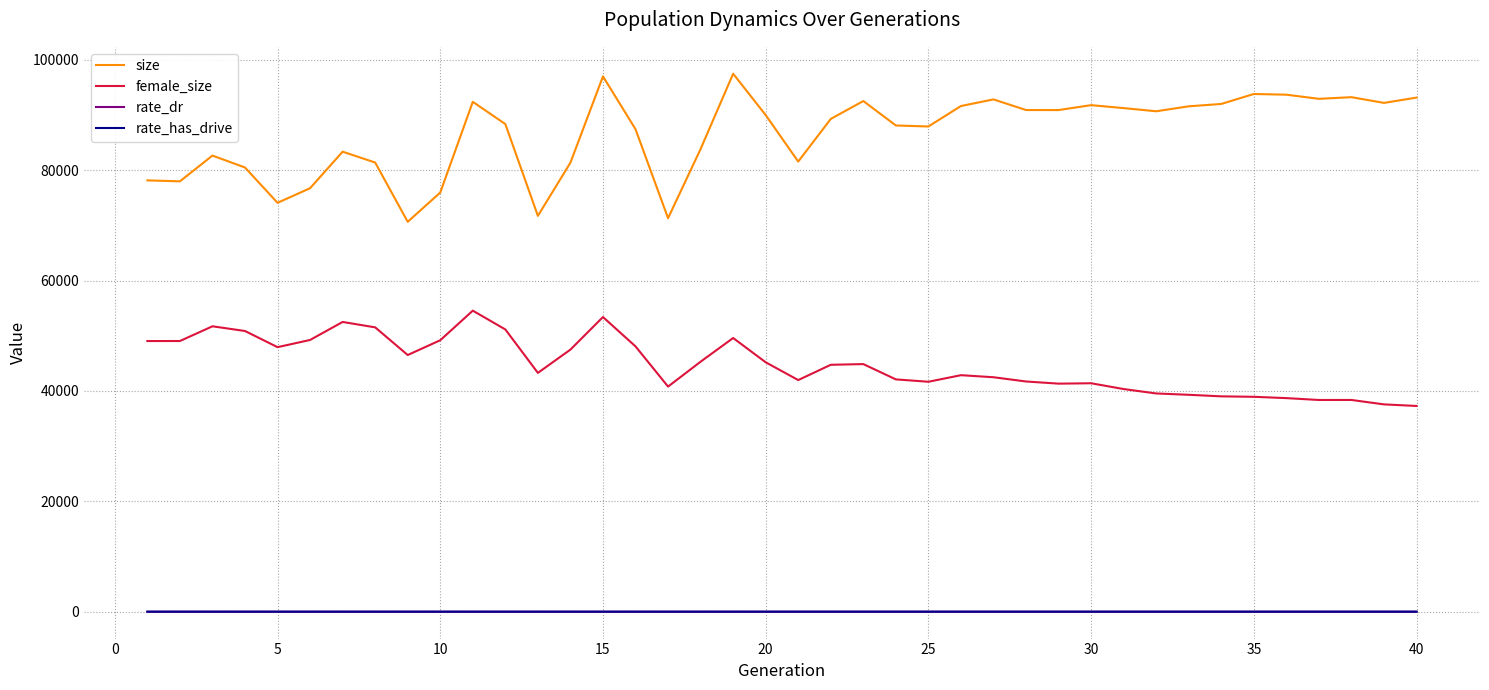

What is the lowest value of the size series?

70632.0